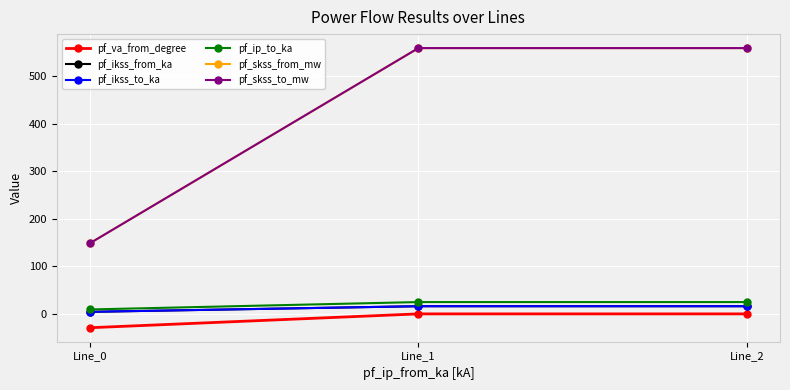

What is the difference between the maximum and minimum values in the pf_skss_to_mw series?

411.1